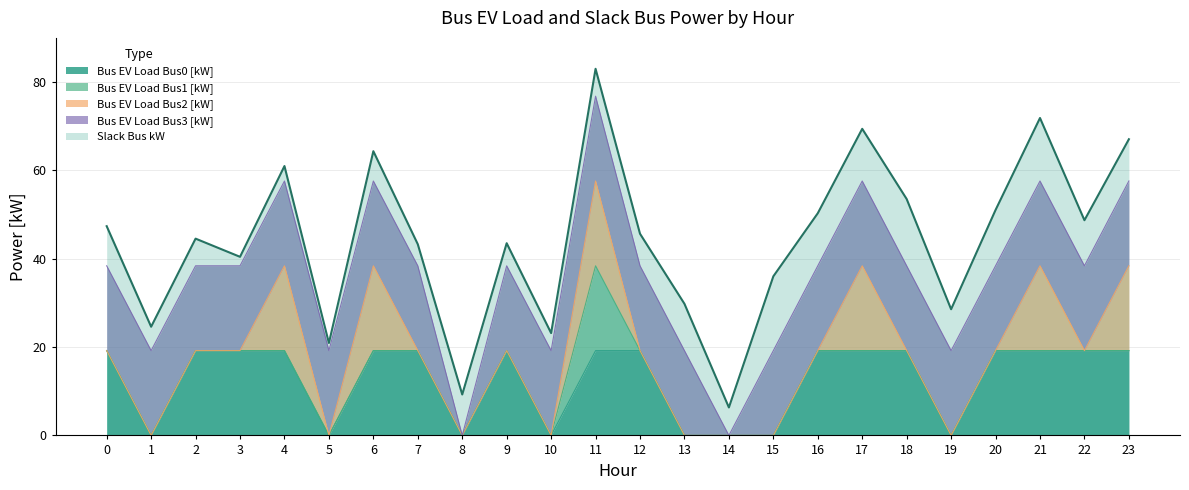

What is the maximum value for Slack Bus kW?

83.0